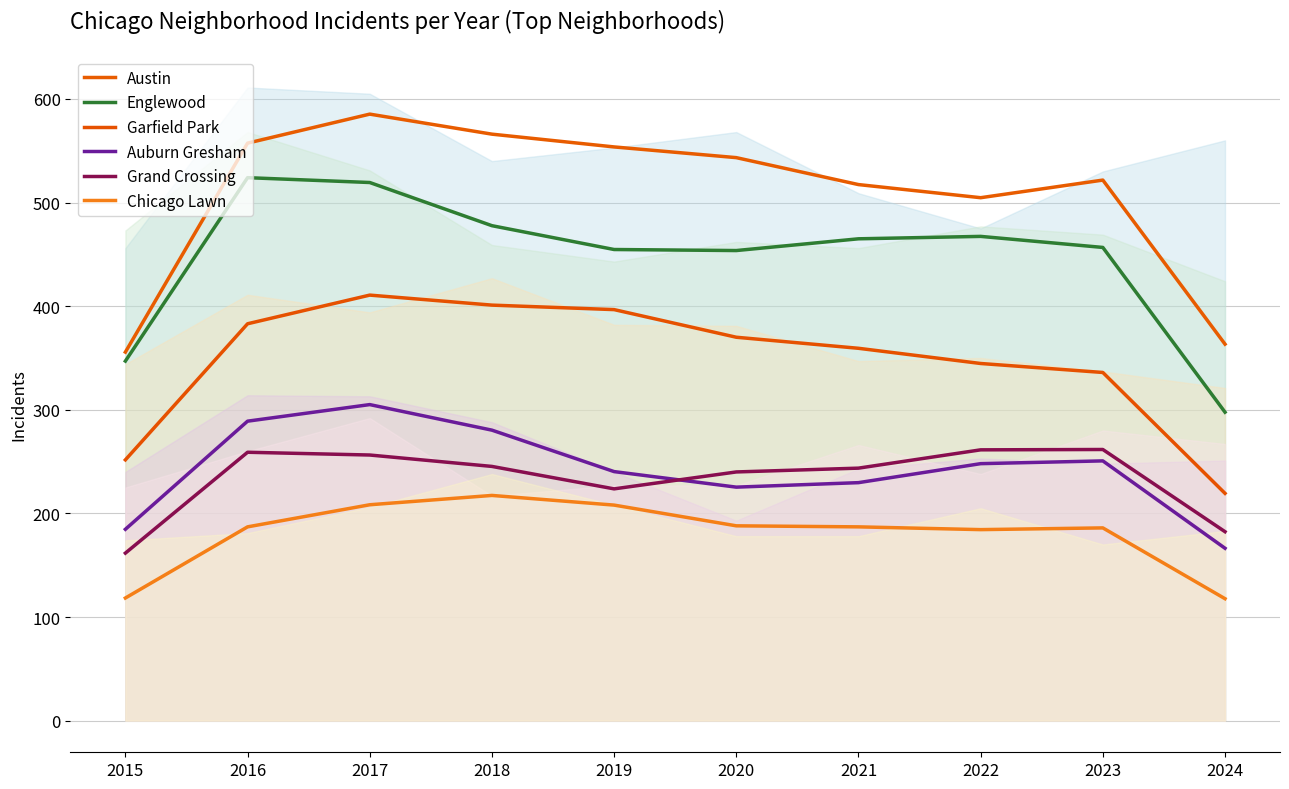

Does the chart display data point markers on the line(s)?

No